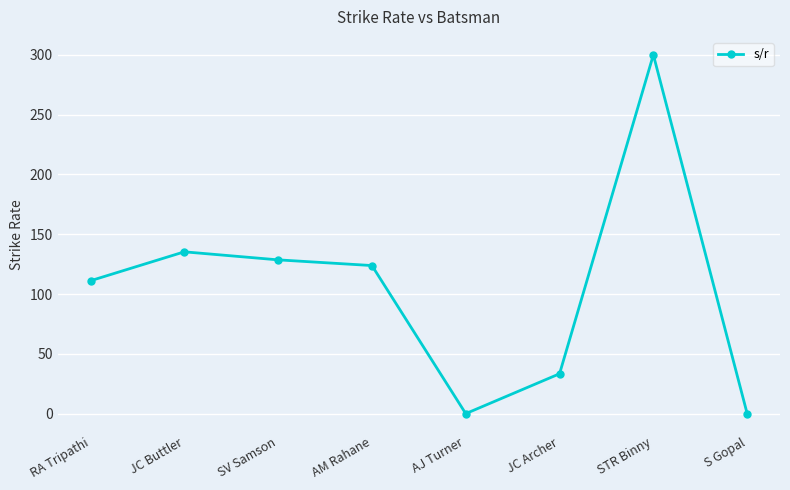

What is the change in value from AM Rahane to STR Binny?

+176.2